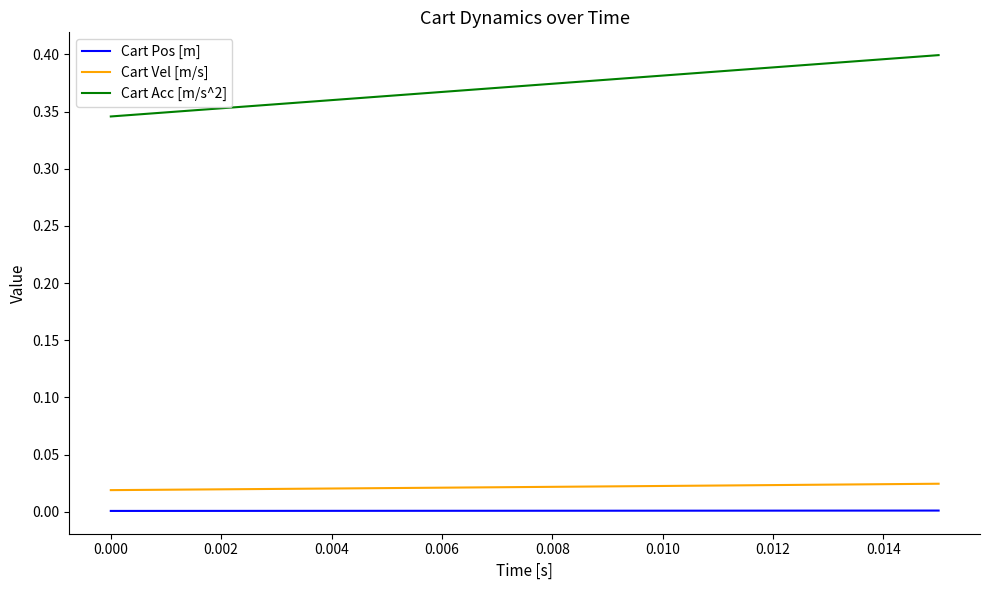

True or false: Cart Pos [m] and Cart Acc [m/s^2] intersect in this chart.

False